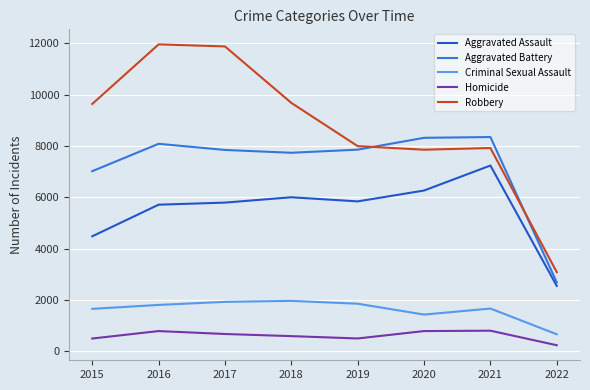

How many lines are shown in the chart?

5